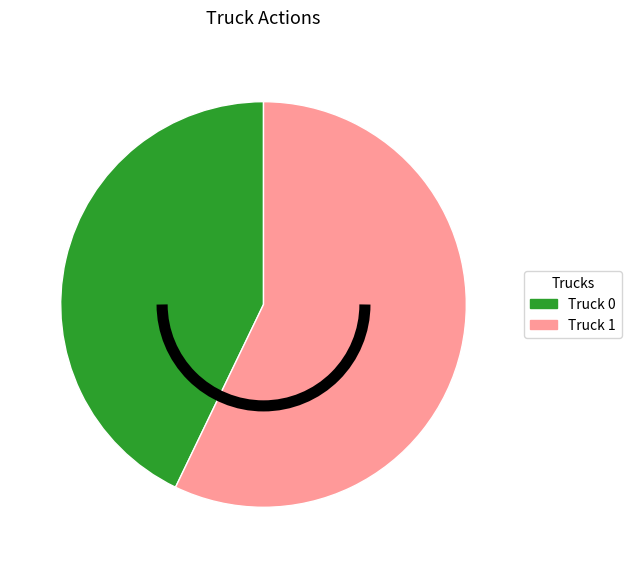

Do Truck 1 and Truck 0 together represent more than half of the pie?

Yes